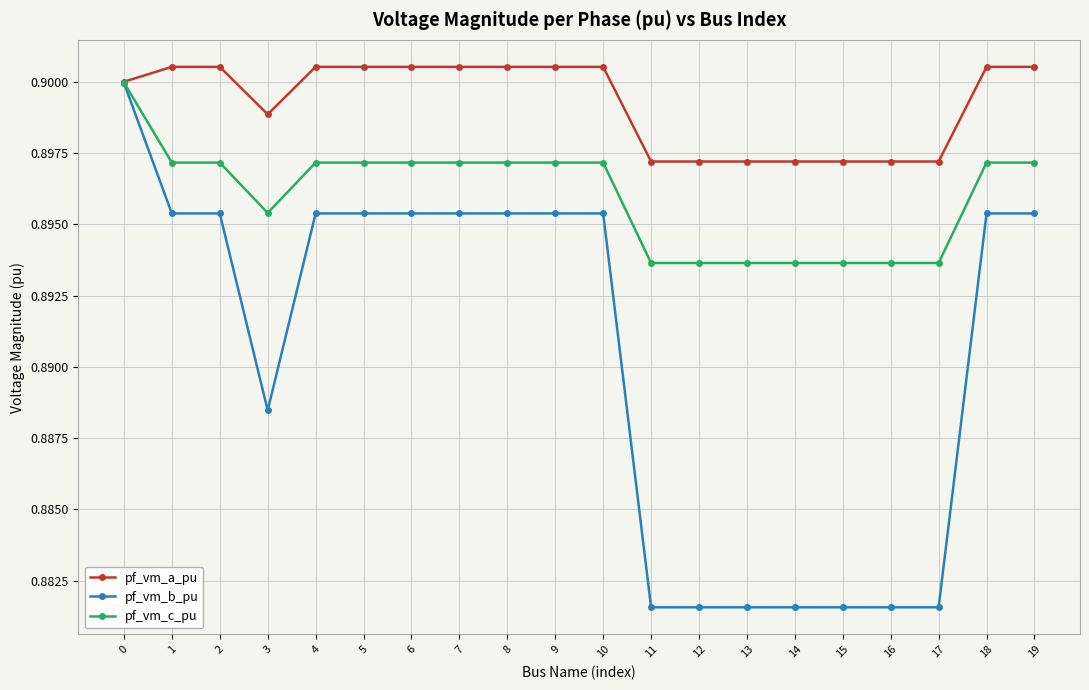

Count the pf_vm_b_pu values in the range 0 to 1.

20